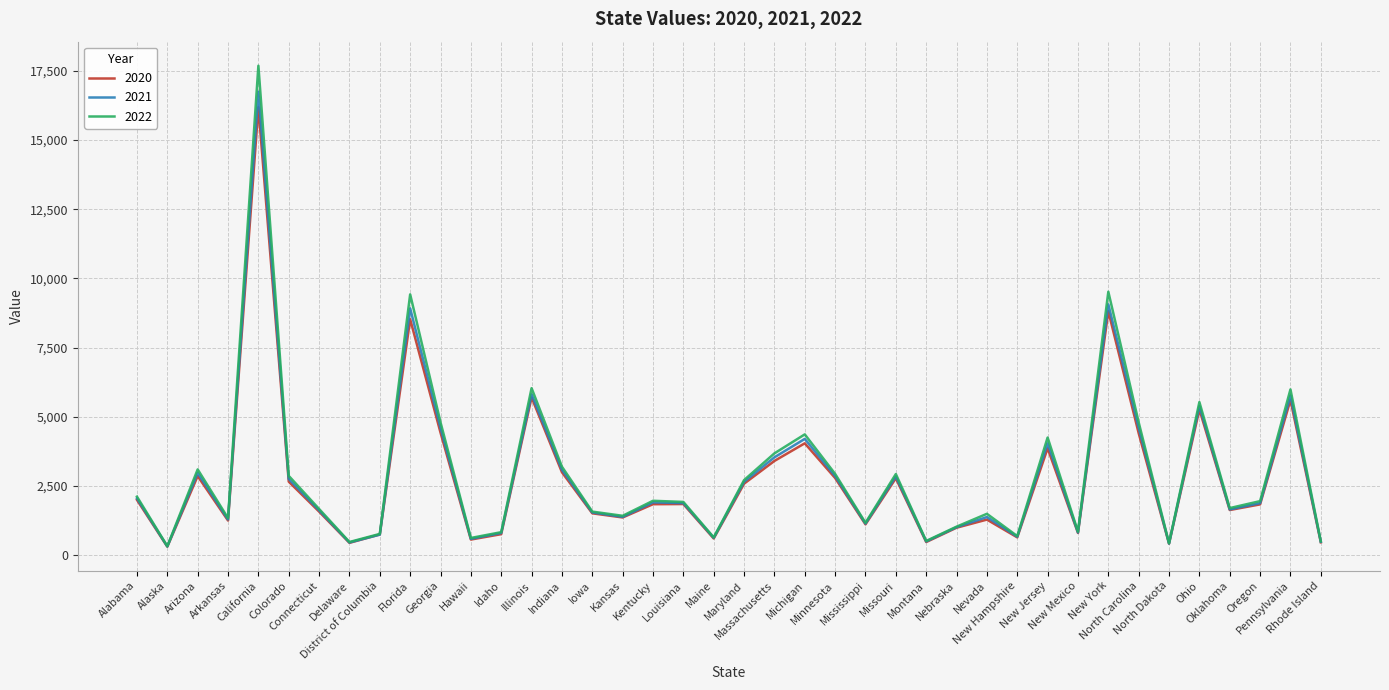

What is the highest value of the 2022 series?

17688.9